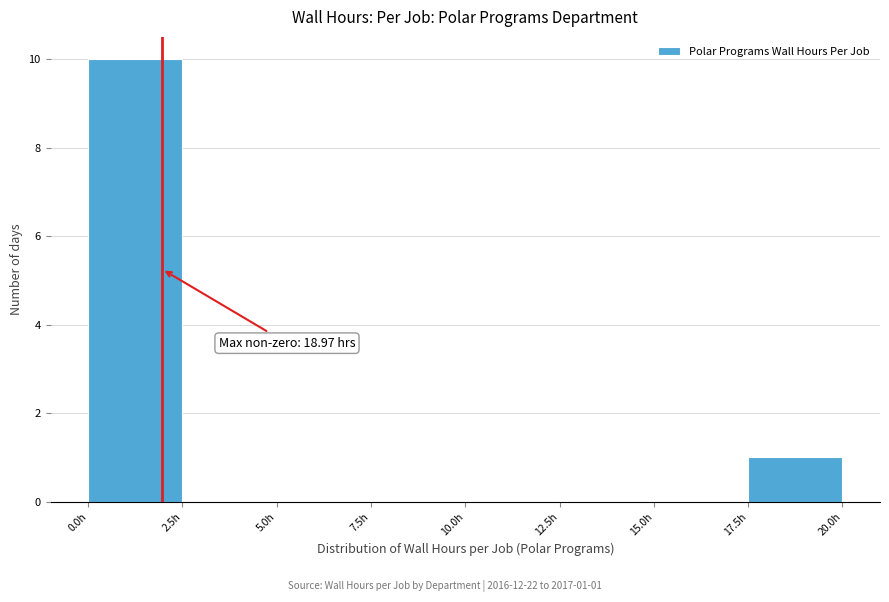

Which range on the x-axis has the tallest bar?

0.0 to 2.5